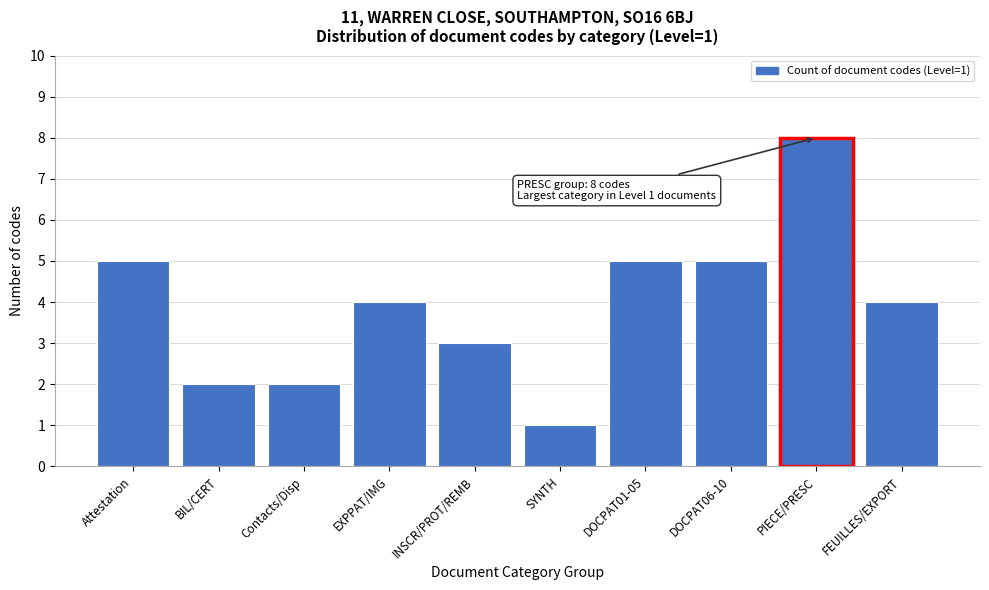

Reading right to left, extract all data points from this chart.

FEUILLES/EXPORT=4	PIECE/PRESC=8	DOCPAT06-10=5	DOCPAT01-05=5	SYNTH=1	INSCR/PROT/REMB=3	EXPPAT/IMG=4	Contacts/Disp=2	BIL/CERT=2	Attestation=5